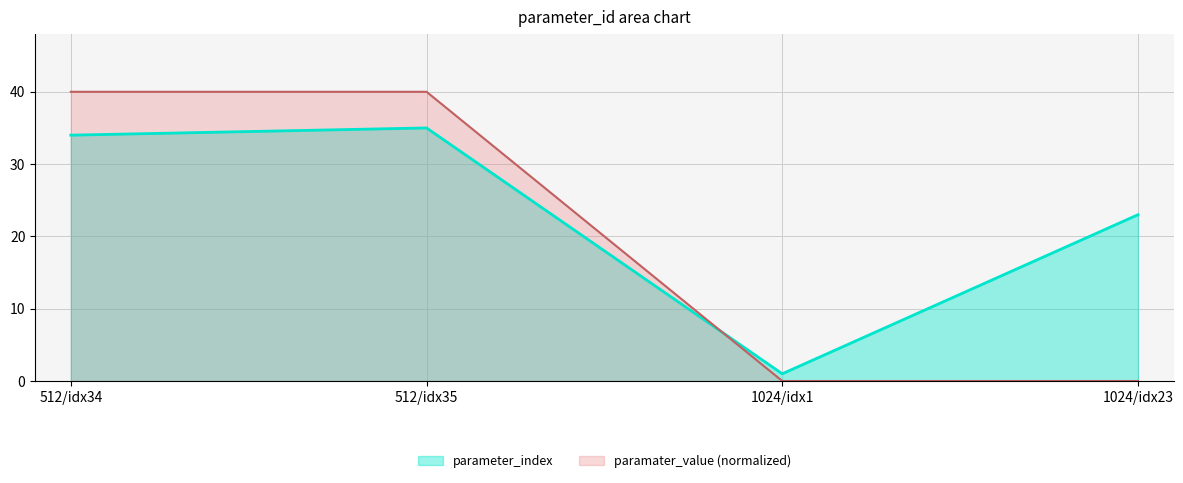

How many times do parameter_index and paramater_value cross each other?

1